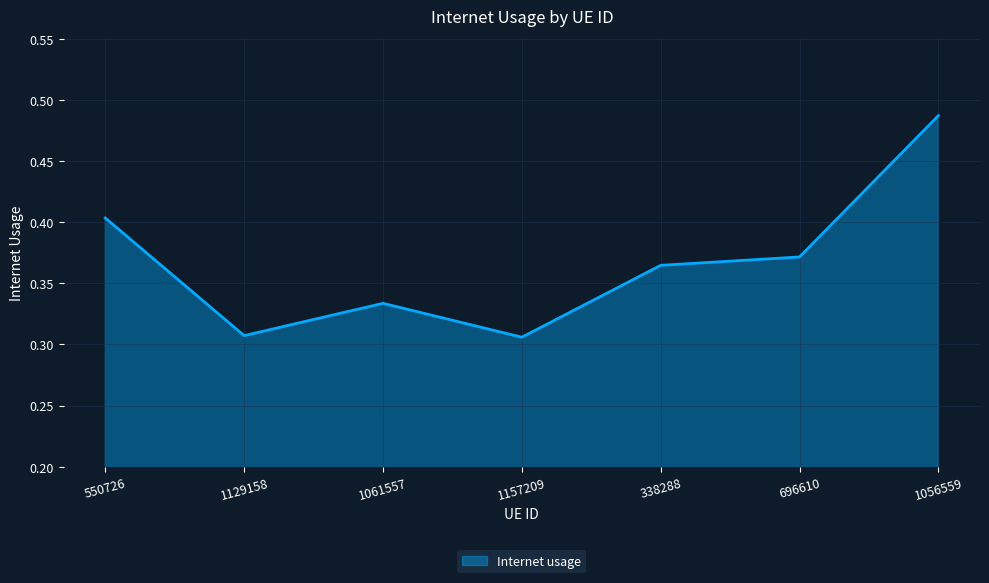

Which category has the highest value across all series?

1056559